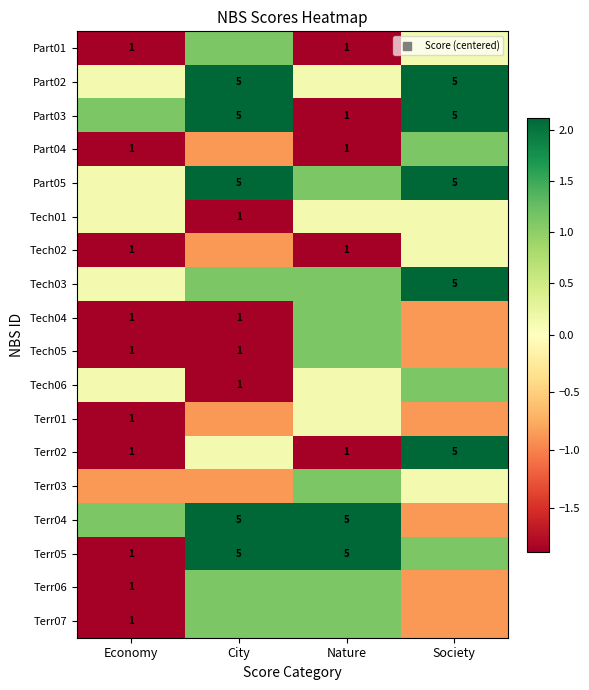

What is the spread (max minus min) of values at Society?

3.0